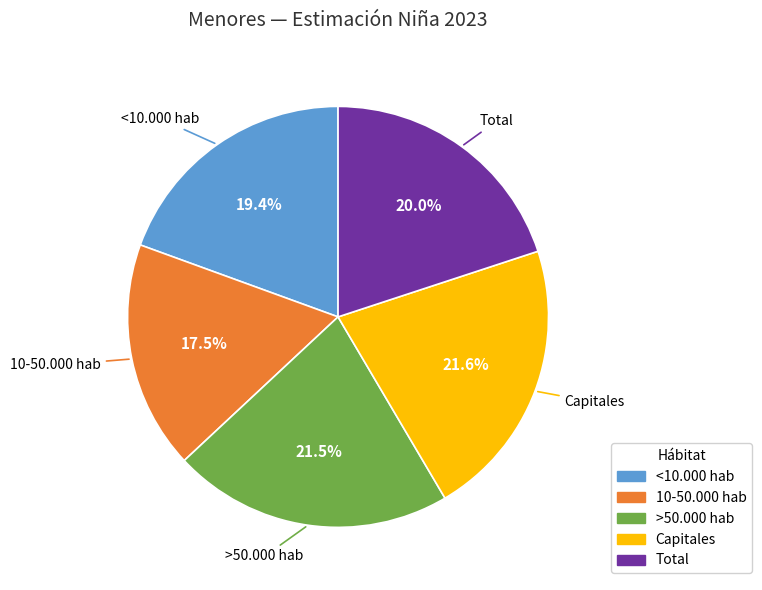

Which category has the smallest portion of the pie?

10-50.000 hab